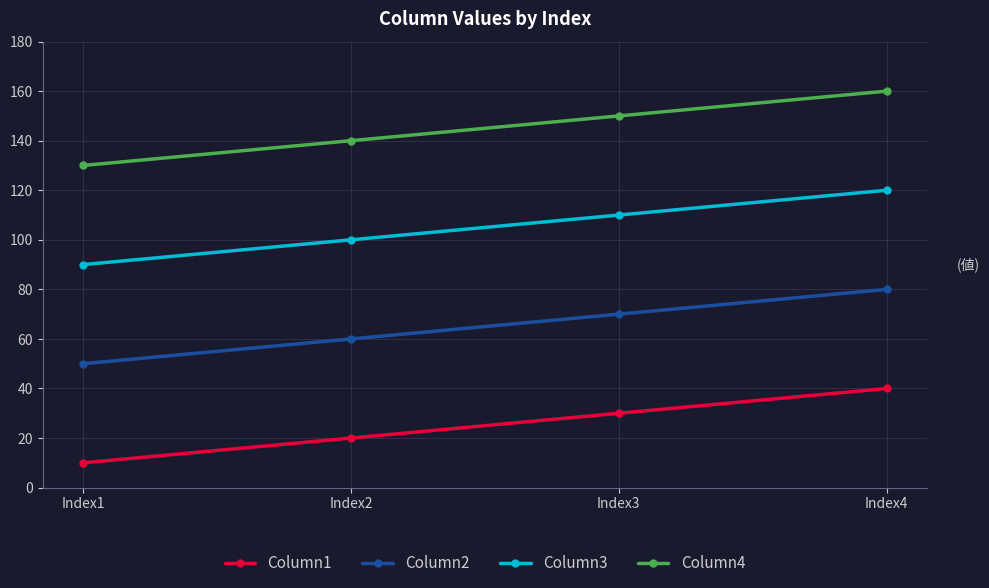

What is the difference between the highest and lowest values at Index2?

120